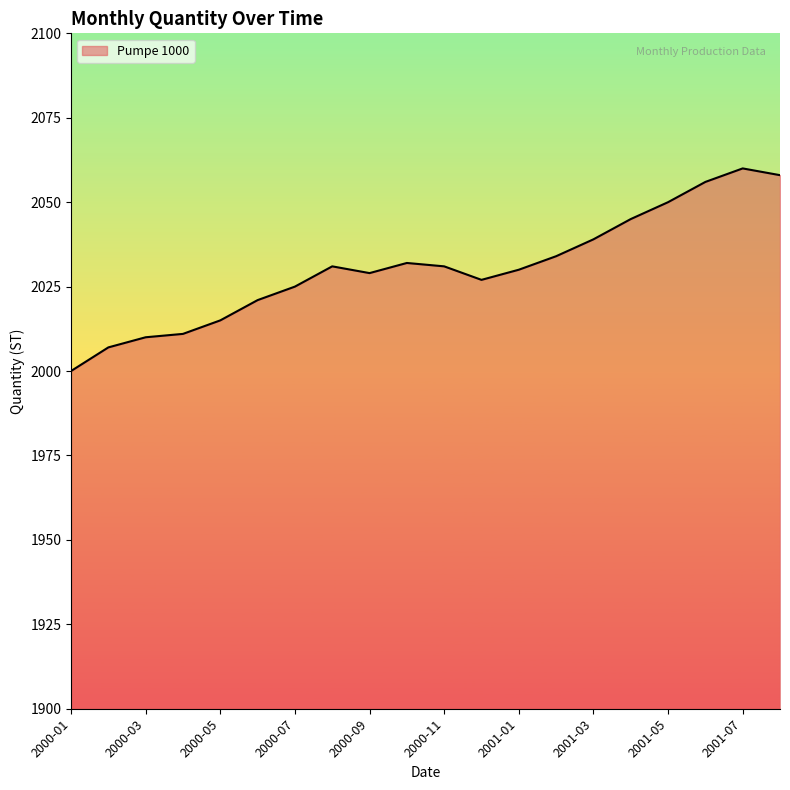

What is the difference between the maximum and minimum values?

60